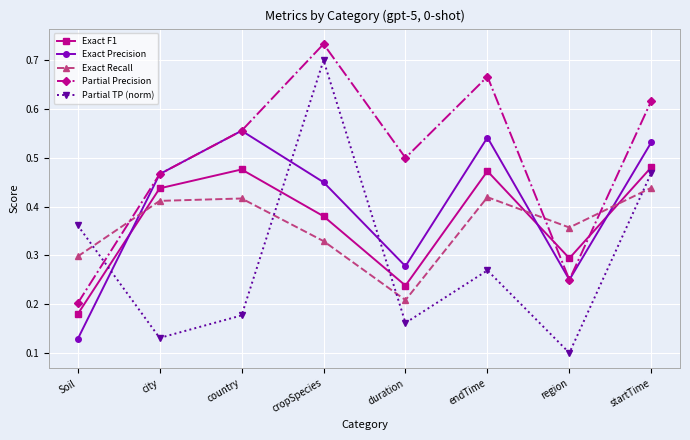

What is the label of the 3rd point from the right?

endTime